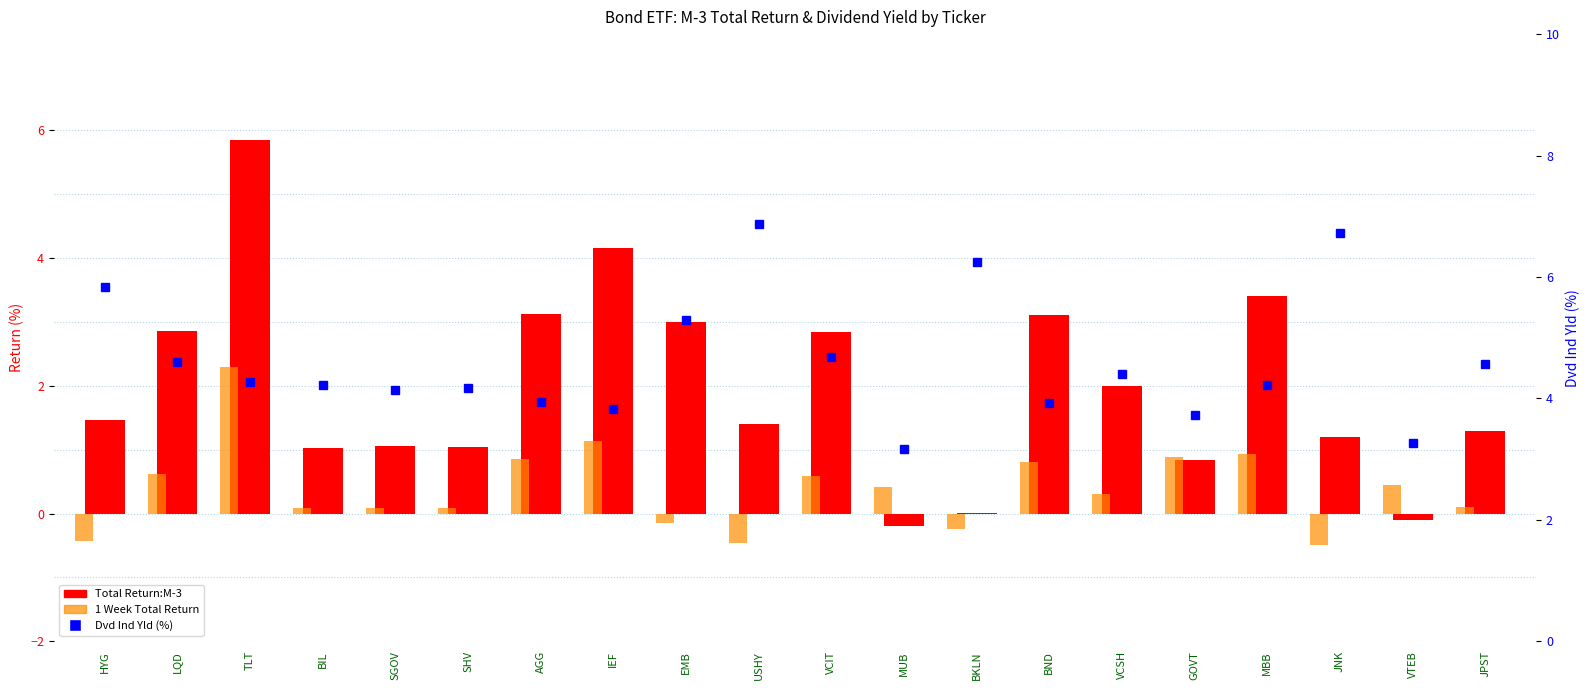

What is the spread (max minus min) of values at USHY?

7.3